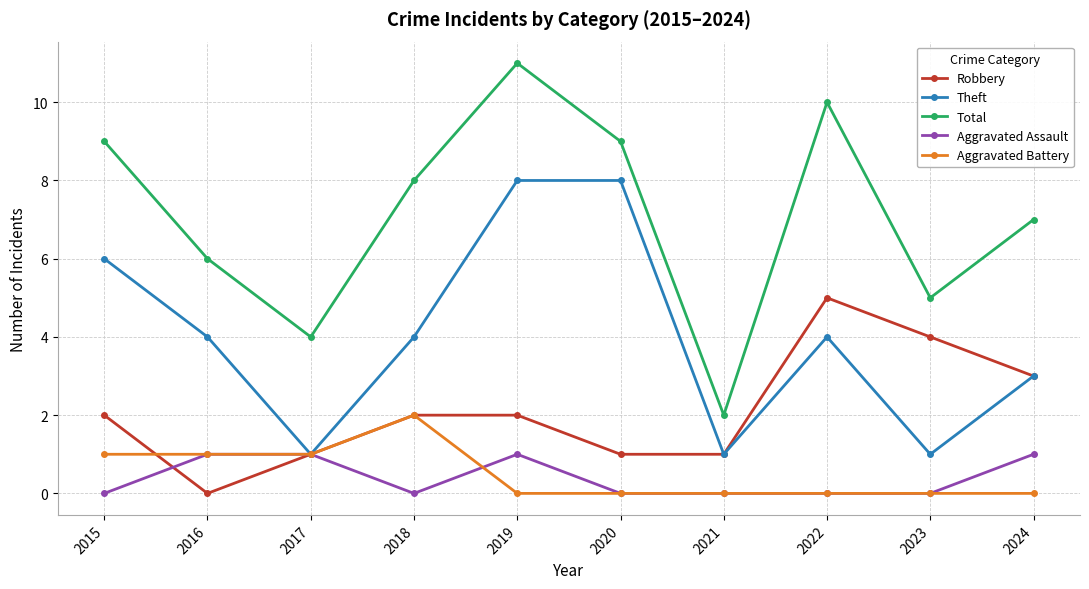

Is the value of Aggravated Battery at 2020 greater than the value of Robbery at 2021?

No